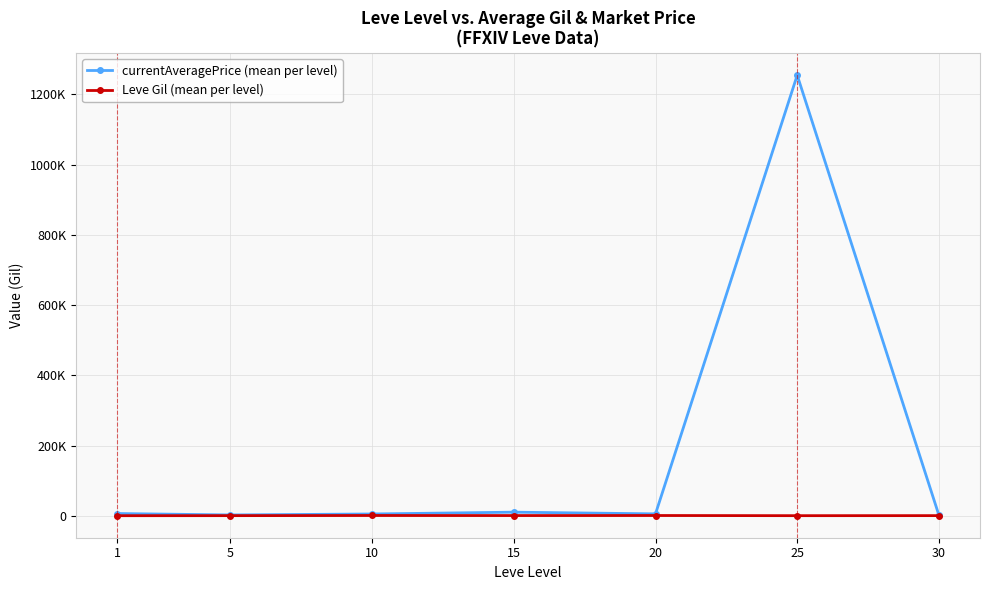

What are all the series names shown in the legend?

currentAveragePrice (mean per level), Leve Gil (mean per level)